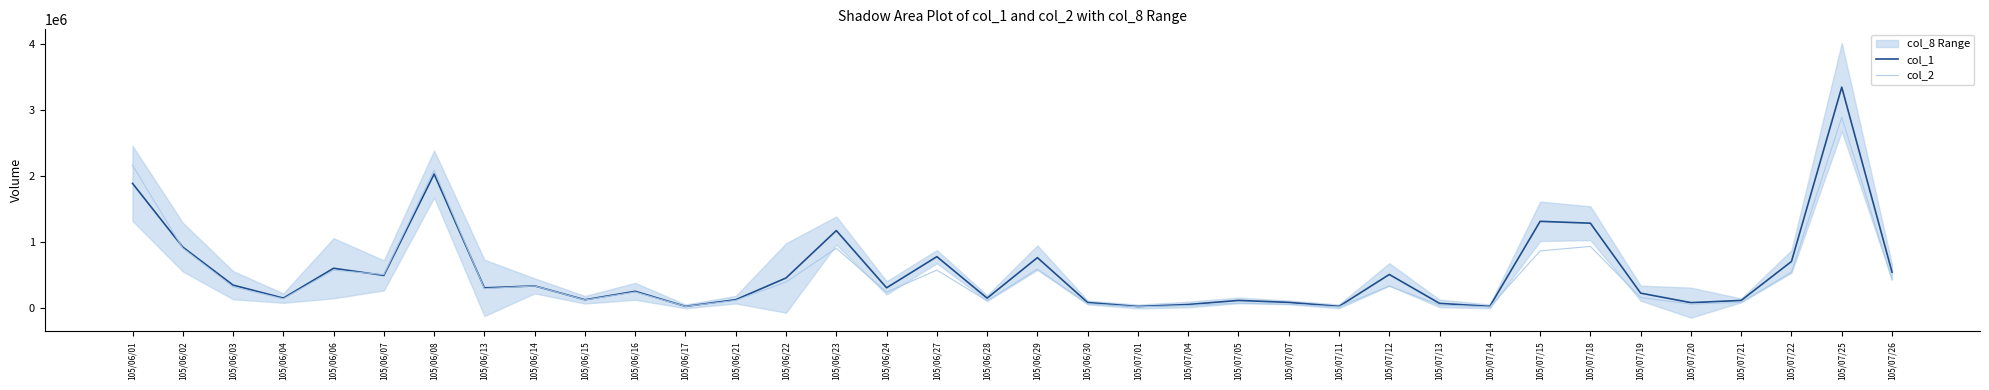

What is the average value of the col_2 series?

474855